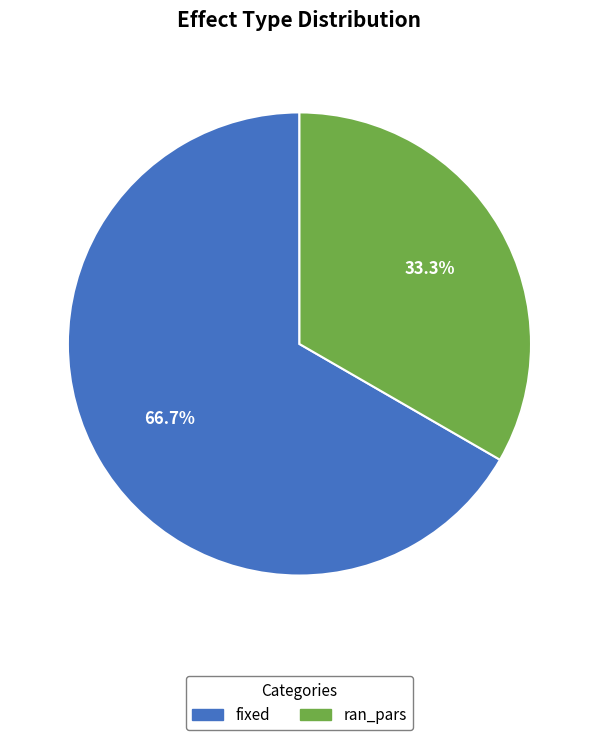

Does any single category account for the majority?

Yes